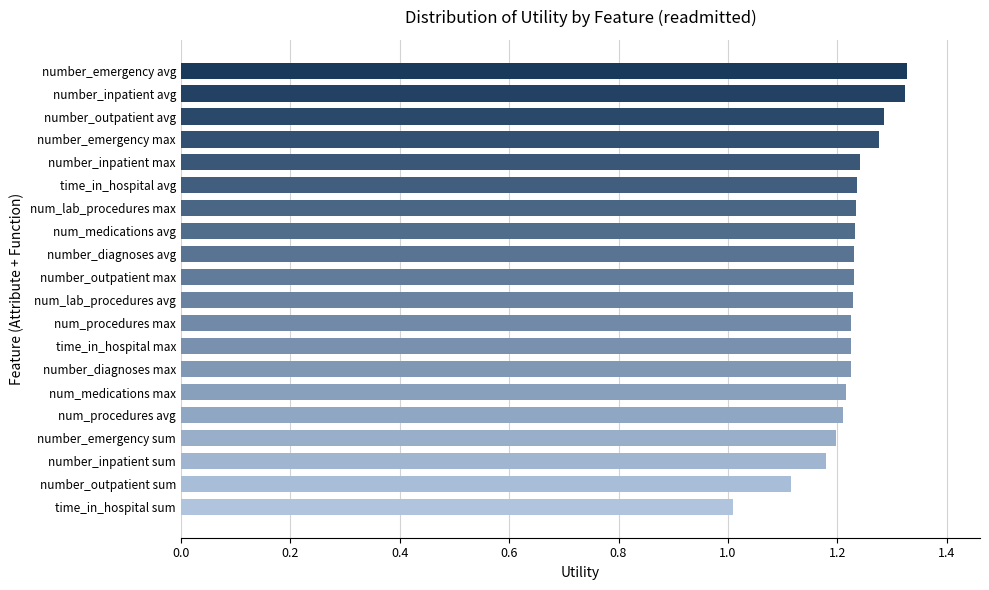

The value at number_diagnoses avg is 1.2. True or false?

True